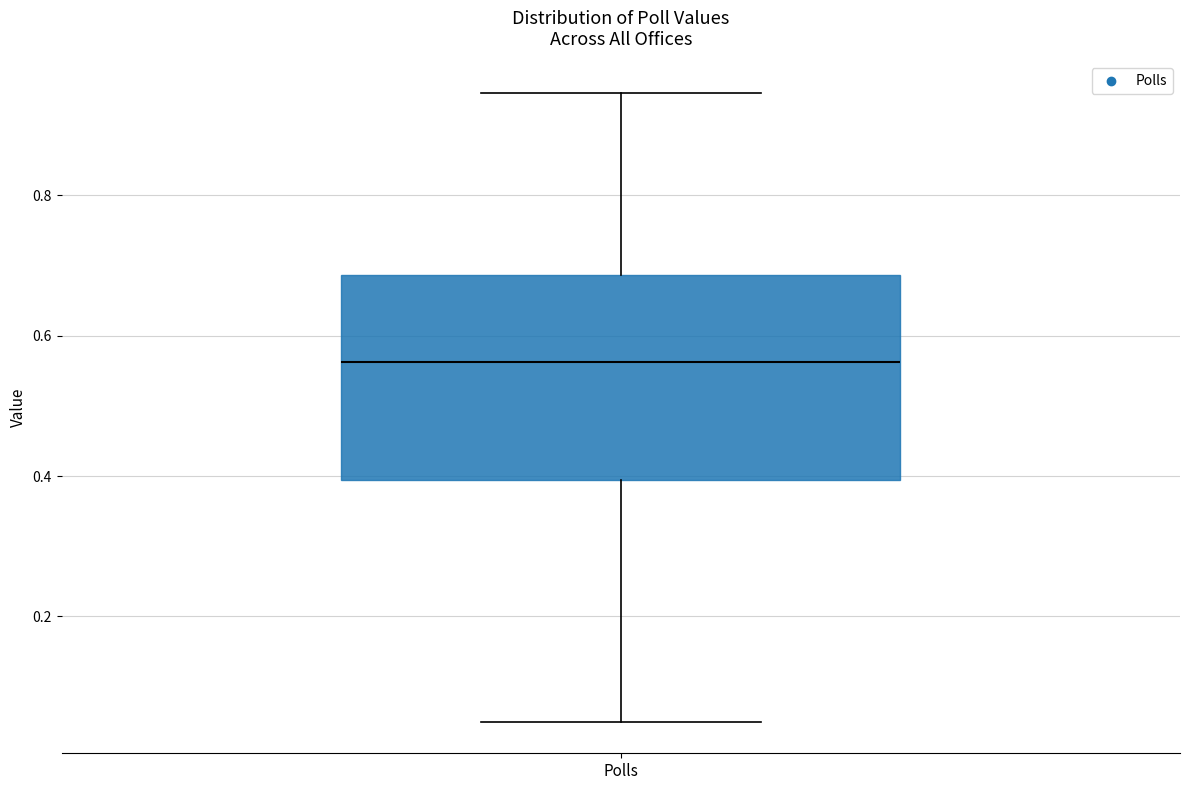

Transcribe this box plot: give where the median line is, the range the box spans, and where the two whiskers end, as read against the y-axis. The values are not printed on the chart, so give them approximately, as read against the axis.

median 0.56, box 0.40 to 0.68, whiskers 0.06 to 0.94